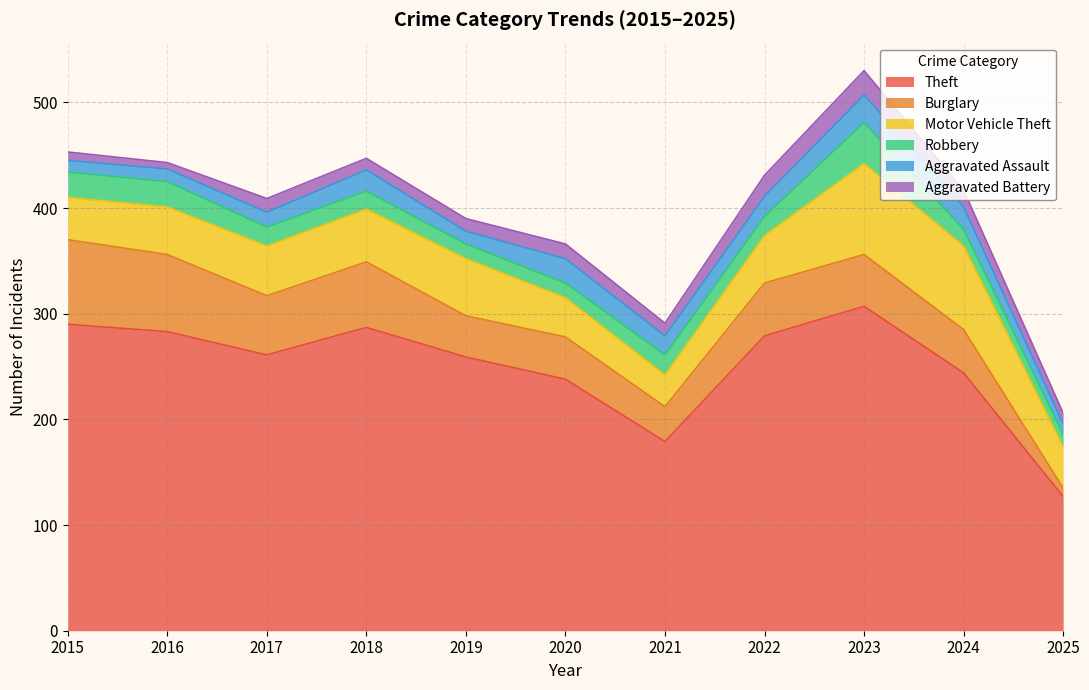

What is the maximum value shown in the chart?

307